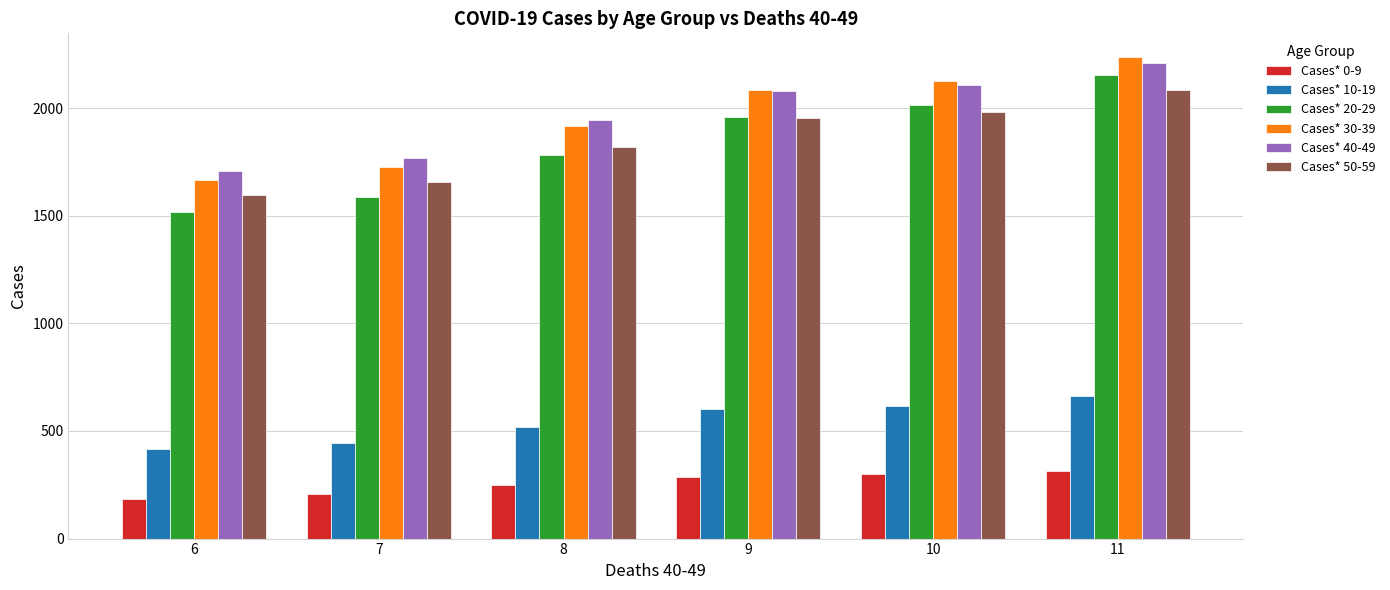

Rank the categories by Cases* 30-39 value from highest to lowest.

11, 10, 9, 8, 7, 6